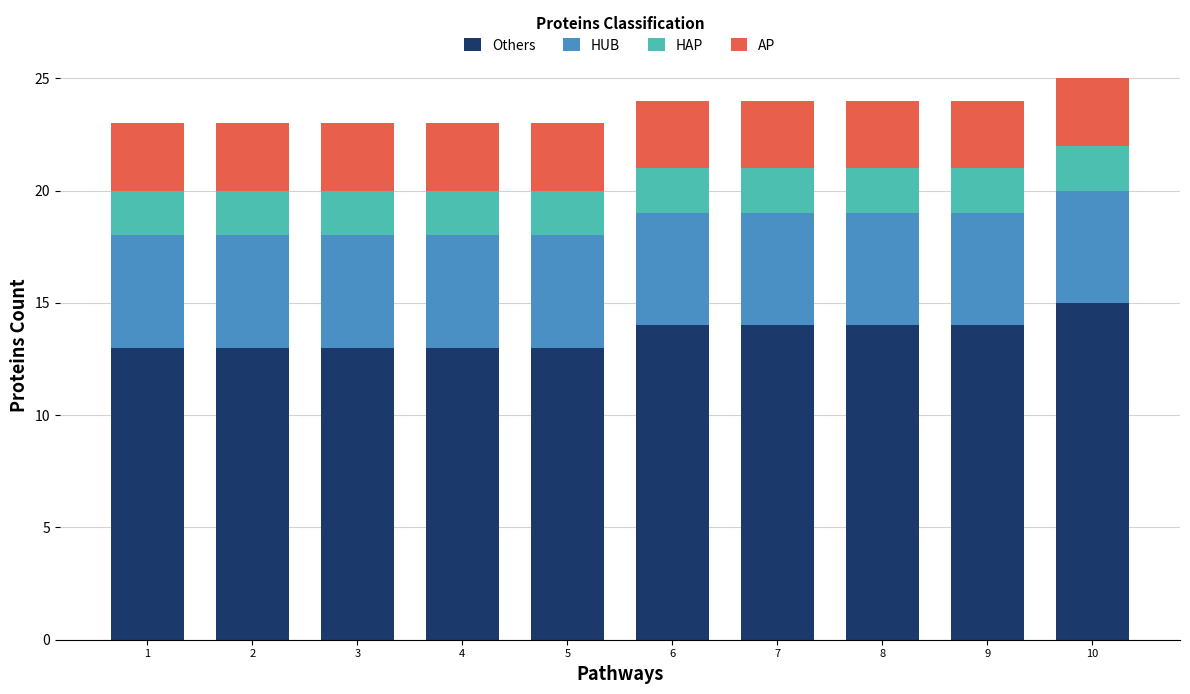

What is the average value of the Others series?

14